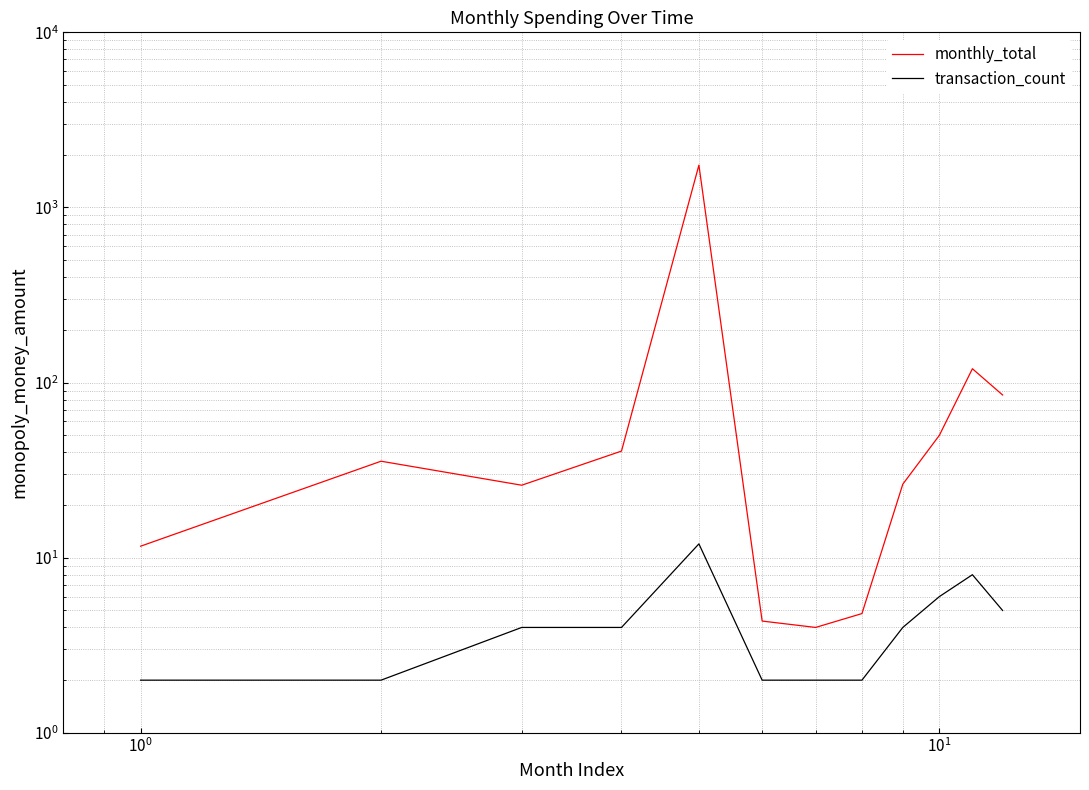

Is it true that transaction_count equals 7.6 at 11?

False